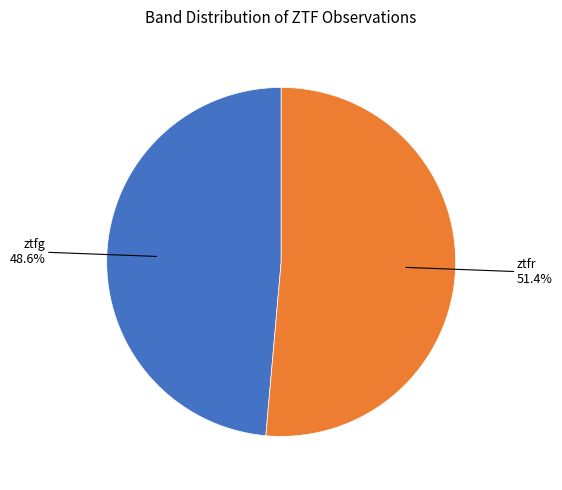

Is there a majority slice in this chart?

Yes